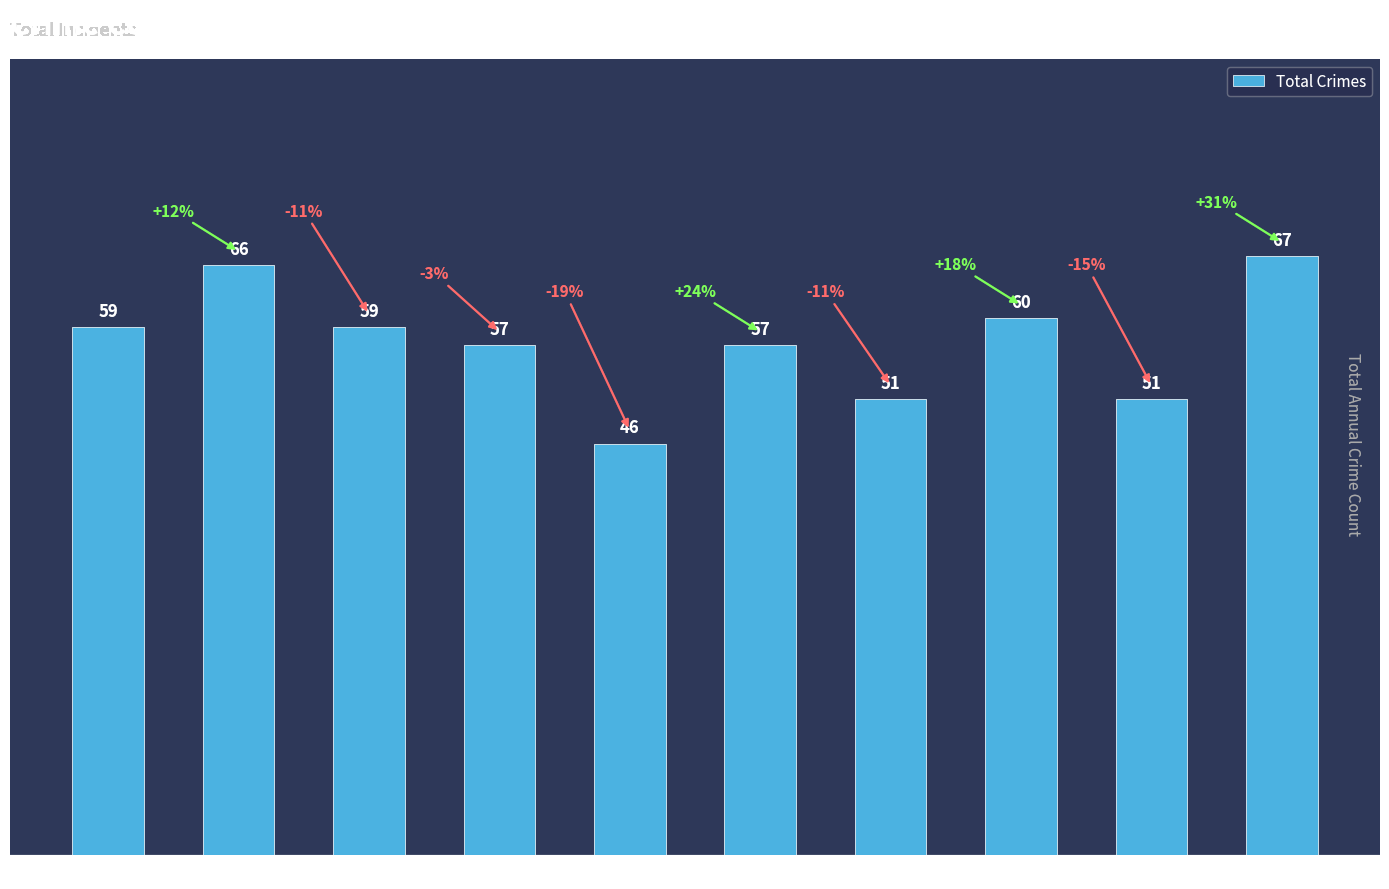

What is the change in value from 2020 to 2023?

-6